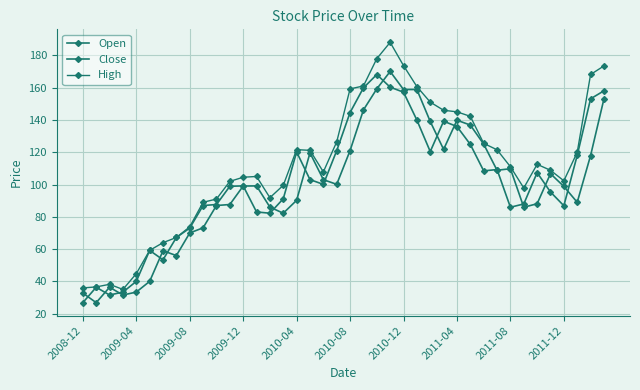

Where is the first local minimum for High?

2009-12